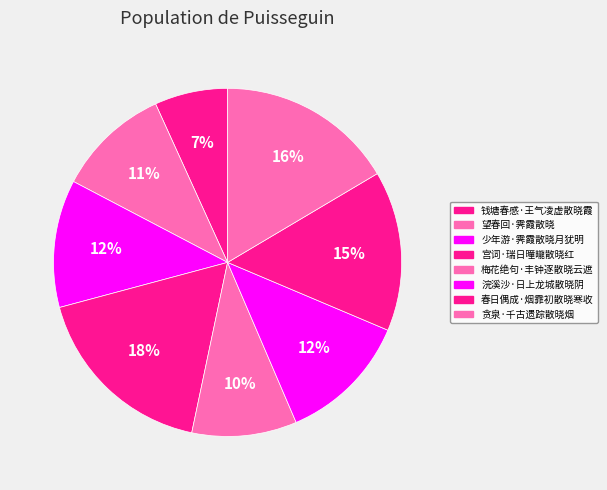

How many segments does this pie chart have?

8